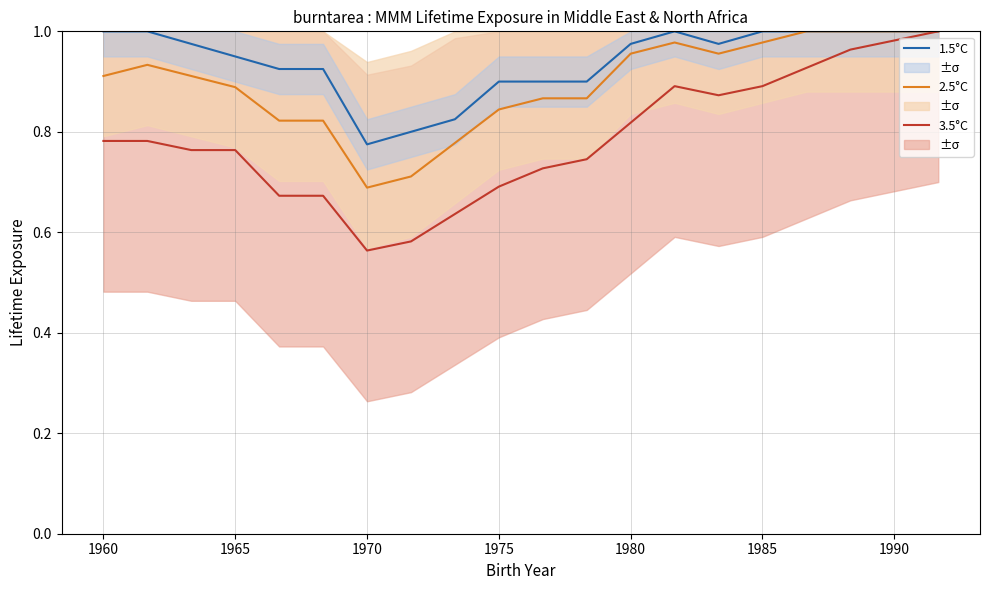

The 3.5°C series shows 1.2 at 1975. True or false?

False